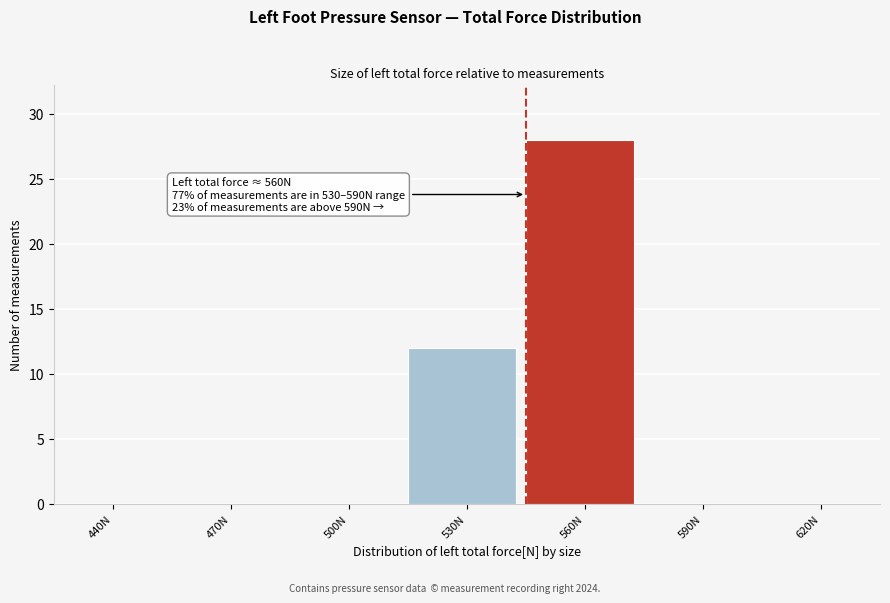

Reading left to right, what are all the values shown in this chart?

440N=0	470N=0	500N=0	530N=12	560N=28	590N=0	620N=0